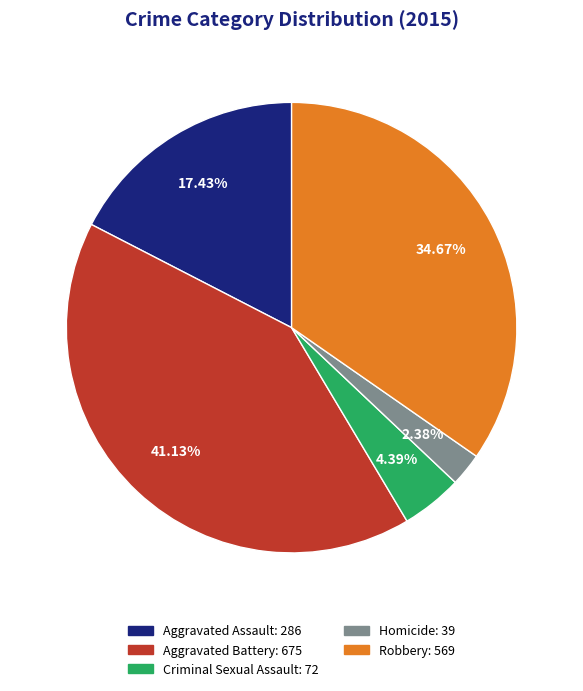

Rank the categories by value from lowest to highest.

Homicide, Criminal Sexual Assault, Aggravated Assault, Robbery, Aggravated Battery